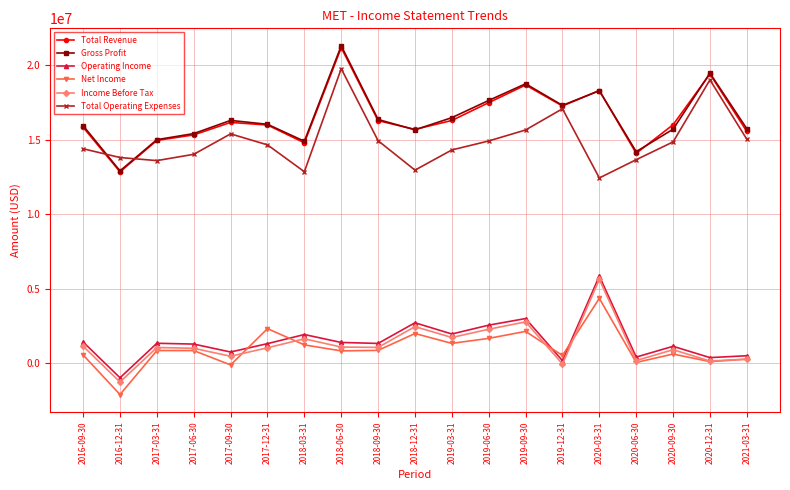

In Total Operating Expenses, how many points are lower than both neighbors (excluding endpoints)?

4